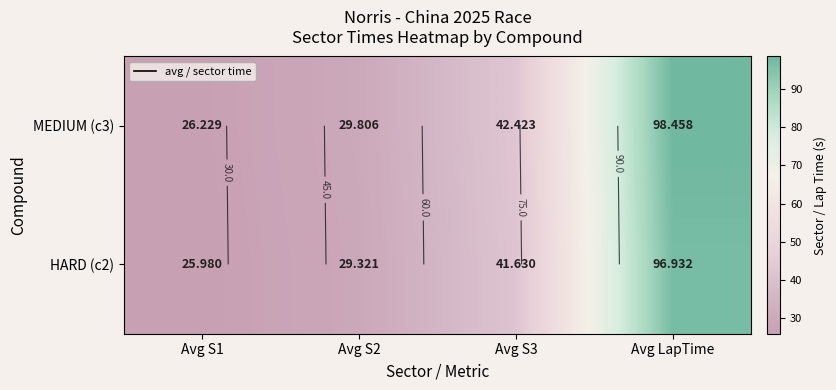

What is the approximate value of MEDIUM (c3) at Avg S2?

29.8